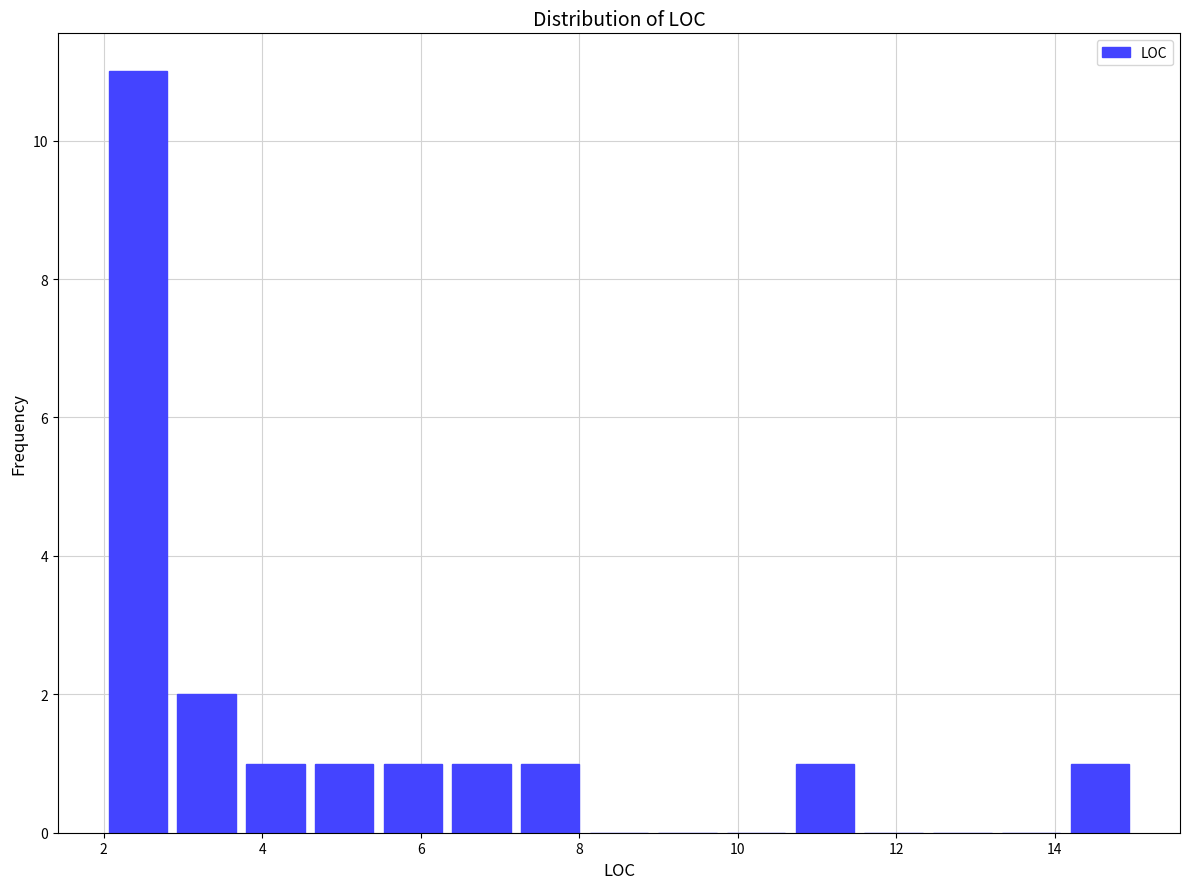

Which range on the x-axis has the tallest bar?

2.0 to 2.8